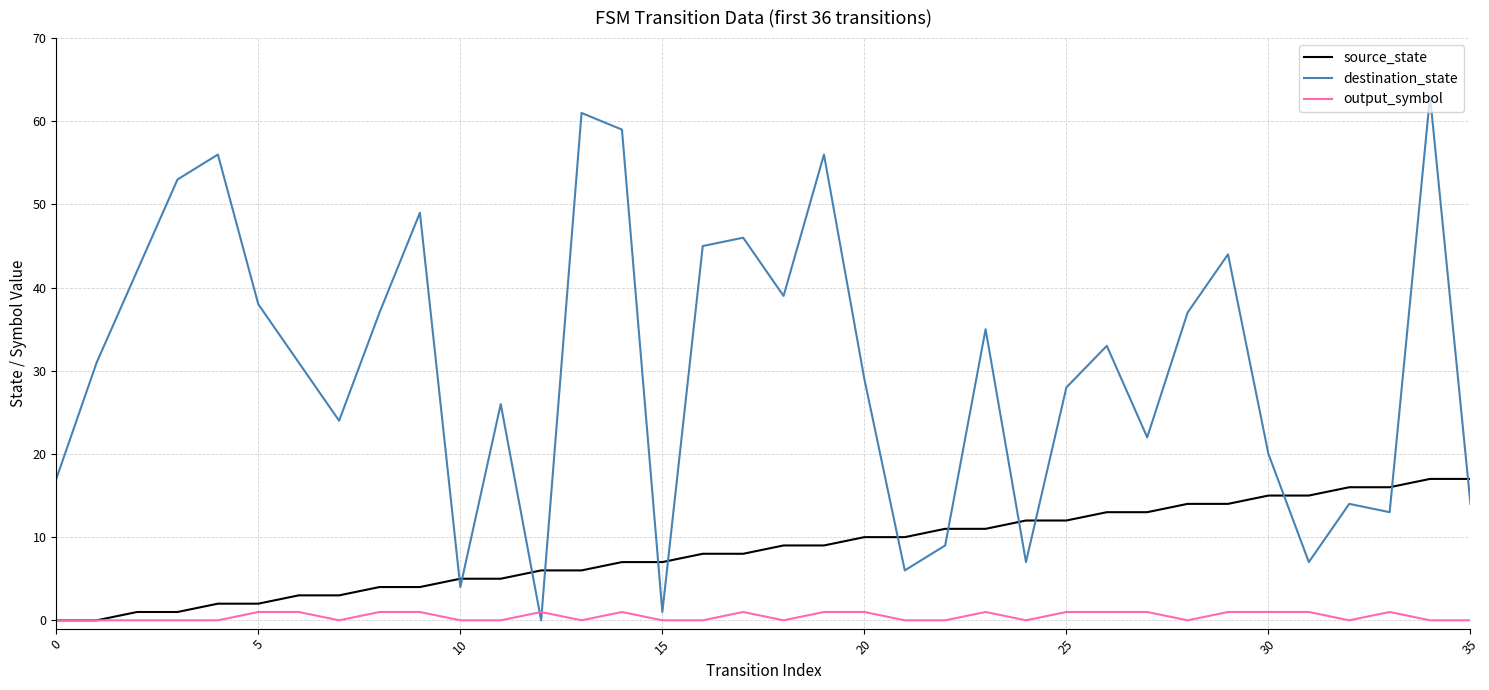

True or false: output_symbol has more than 0 interior local peaks.

True